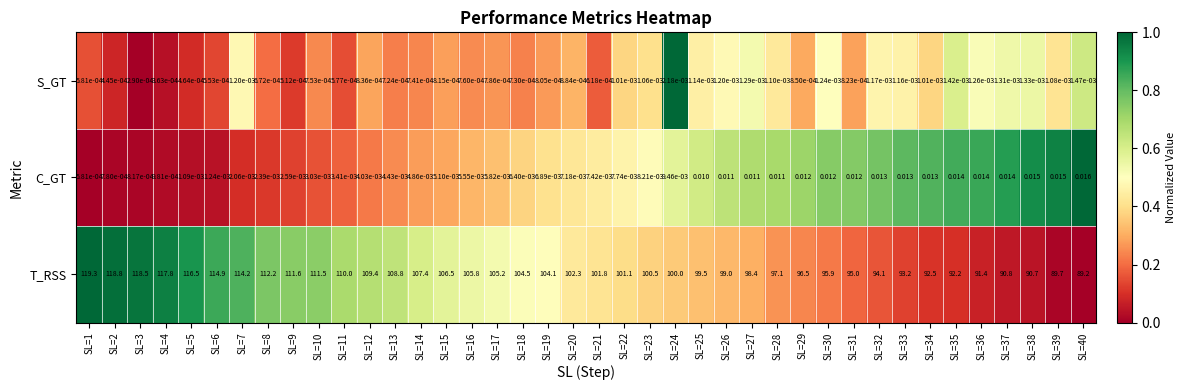

Which series has the largest range (max minus min)?

T_RSS